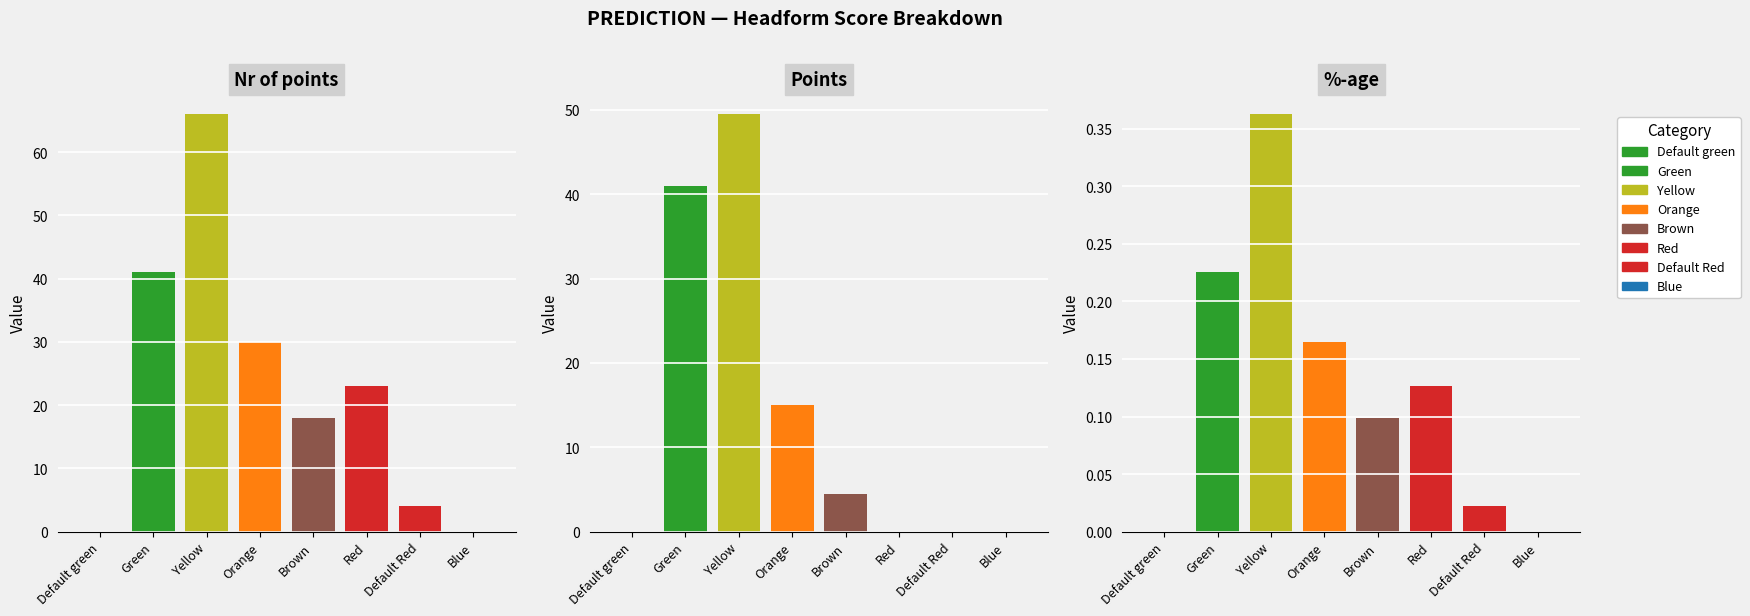

How many groups of bars are there?

8